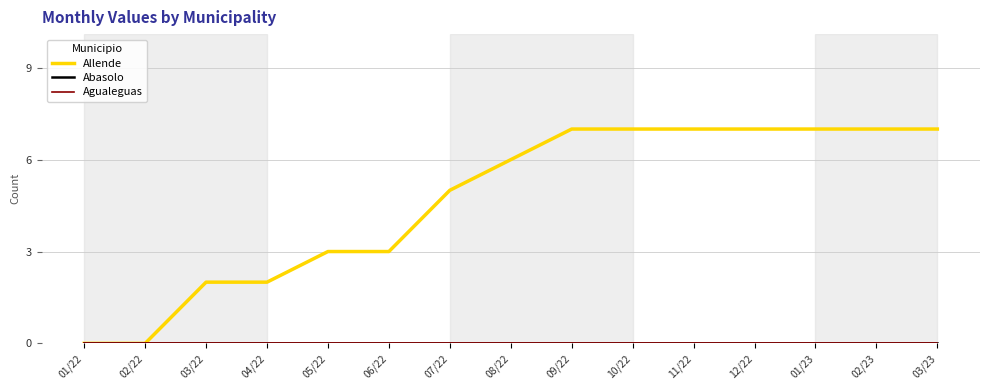

True or false: Allende and Abasolo intersect in this chart.

False